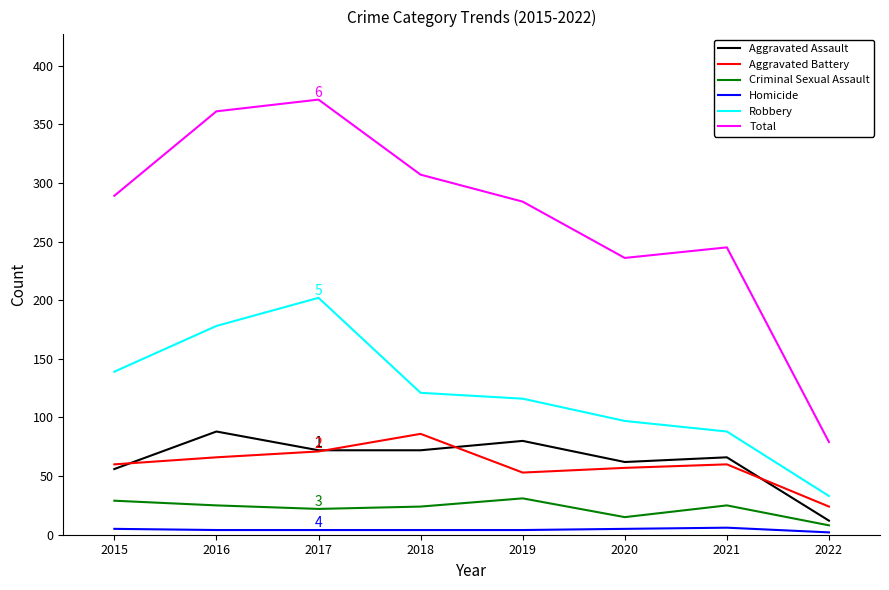

What is the greatest value displayed?

371